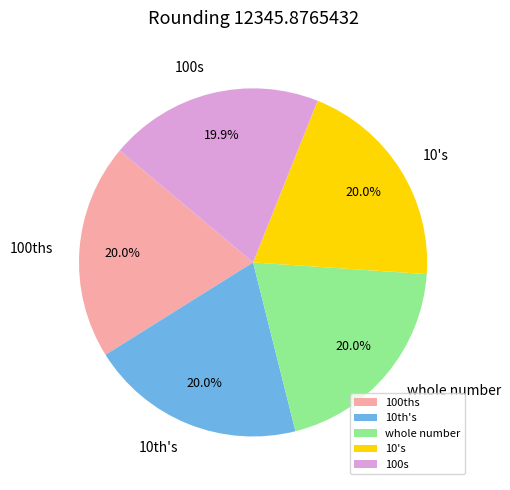

Is the sum of 100ths and 100s greater than half?

No